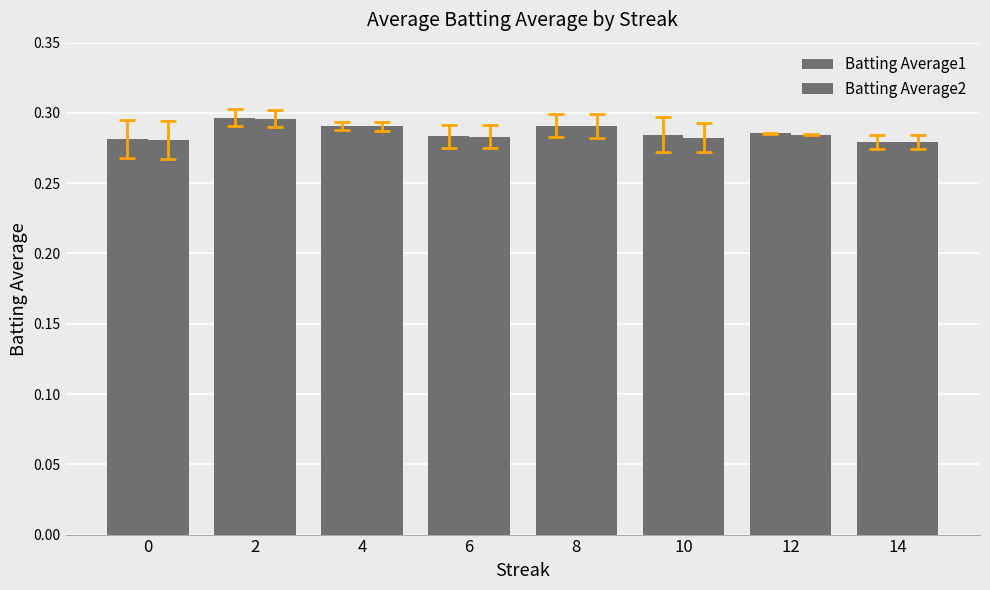

How many categories are shown in the chart?

8